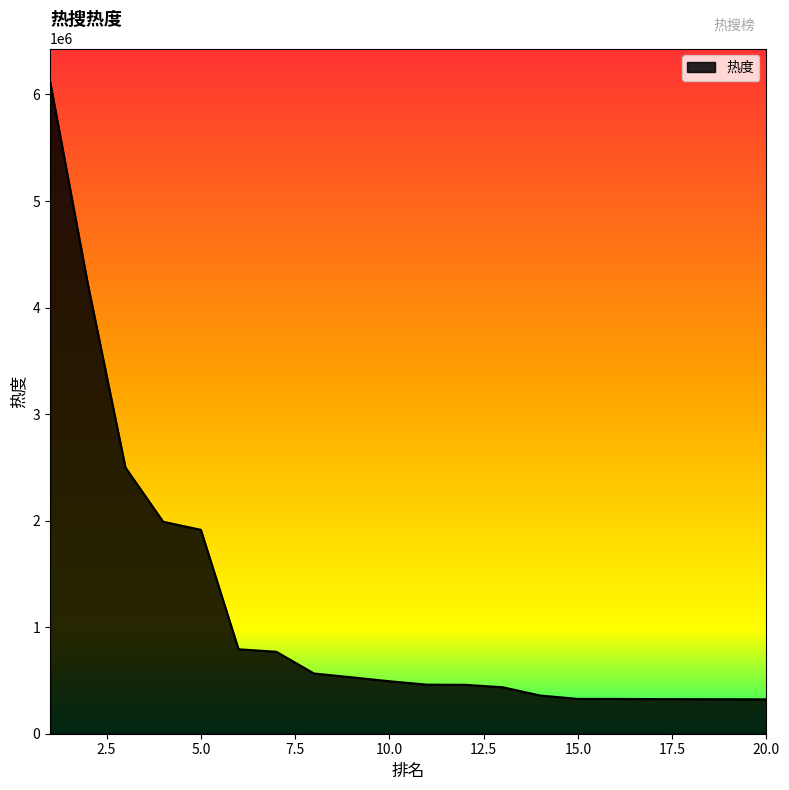

How many lines are shown in the chart?

1